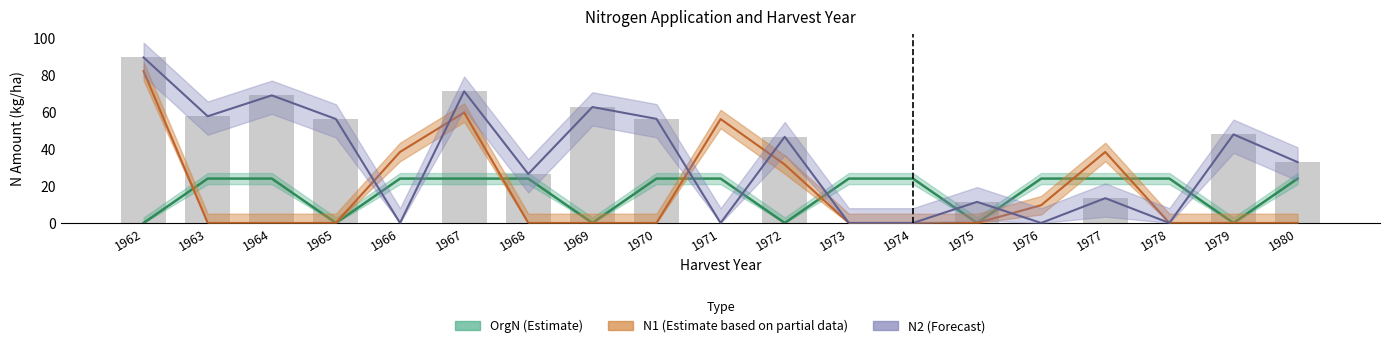

Are the bars horizontal?

No